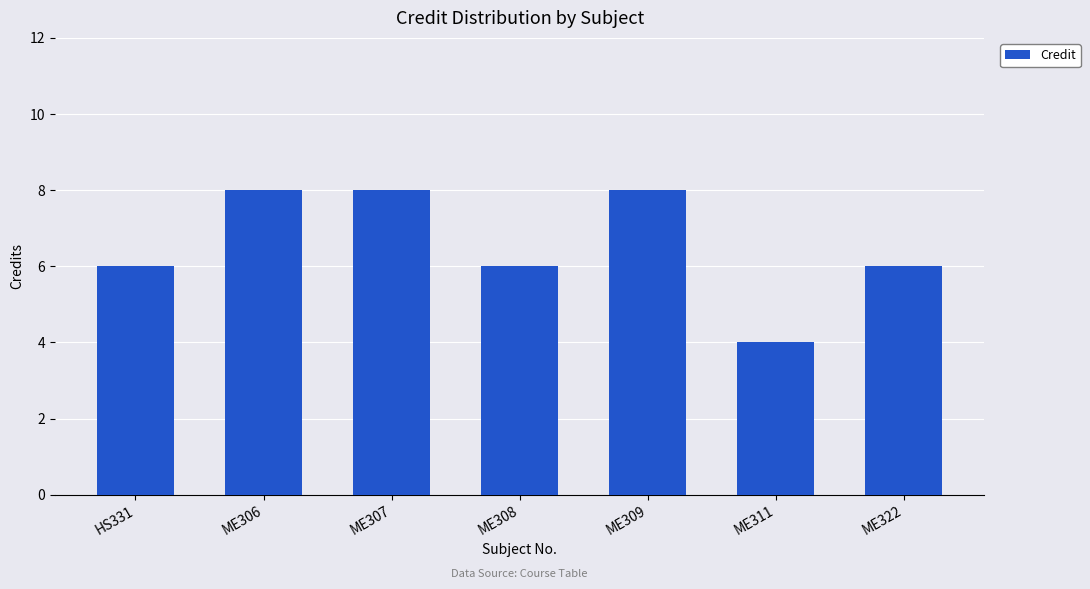

Reading left to right, what are all the values shown in this chart?

6	8	8	6	8	4	6